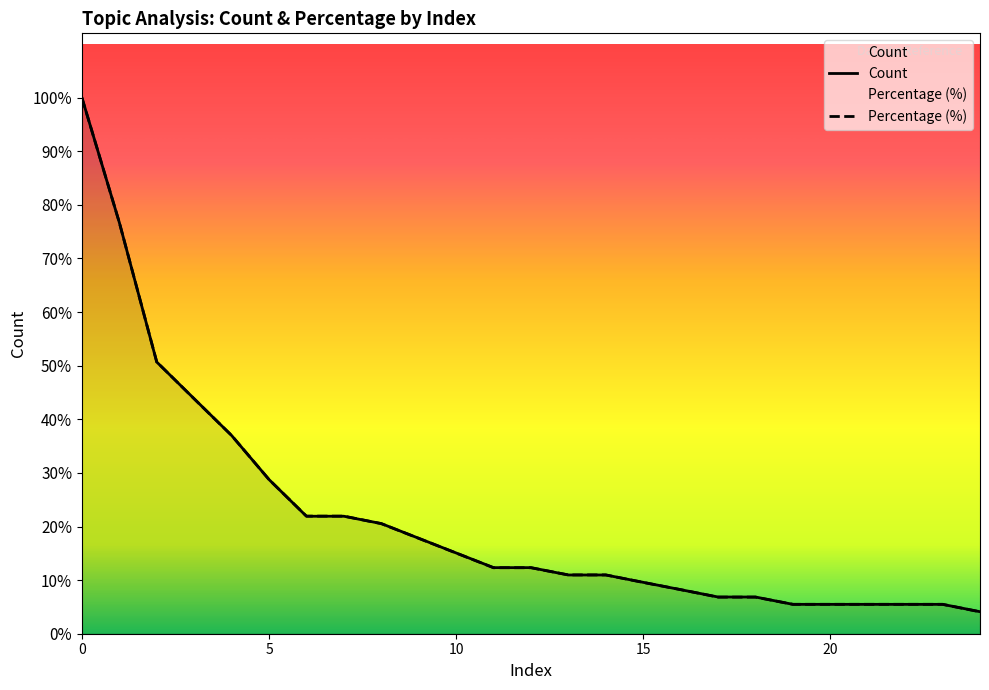

Is it true that Count equals 62.5 at 2?

False